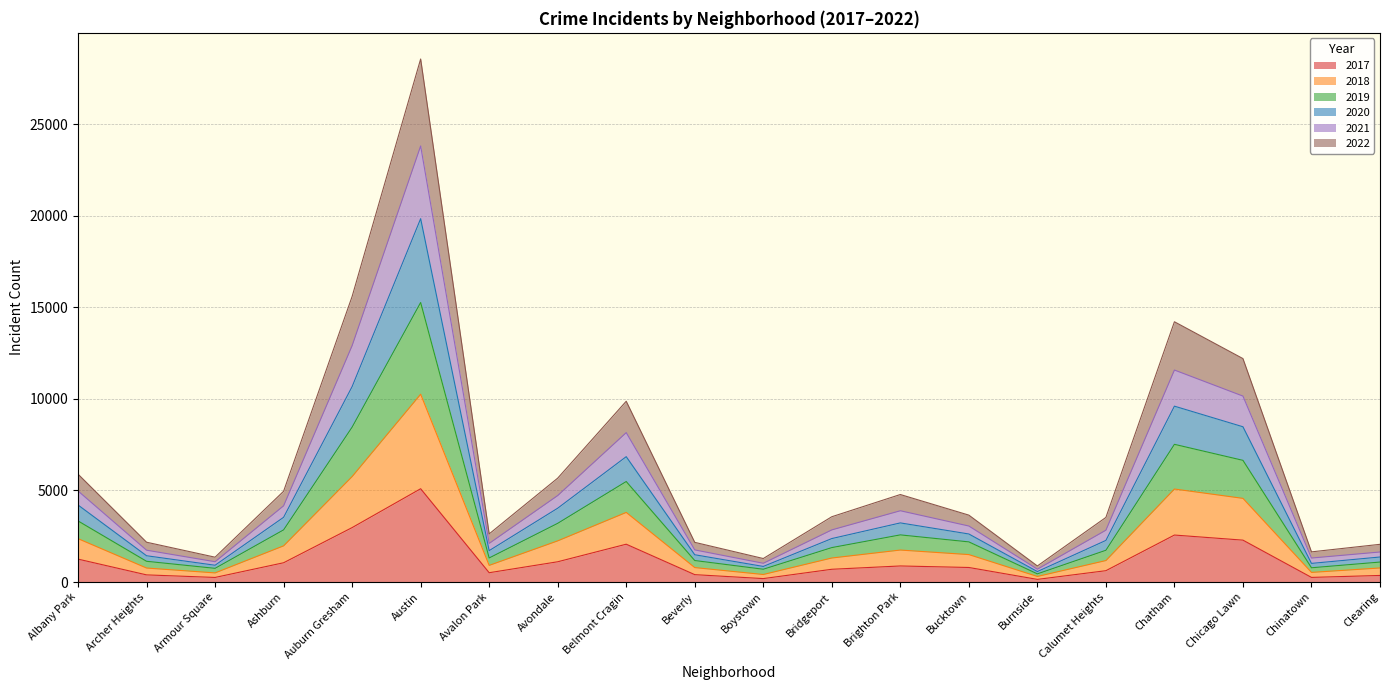

What is the smallest value displayed?

145